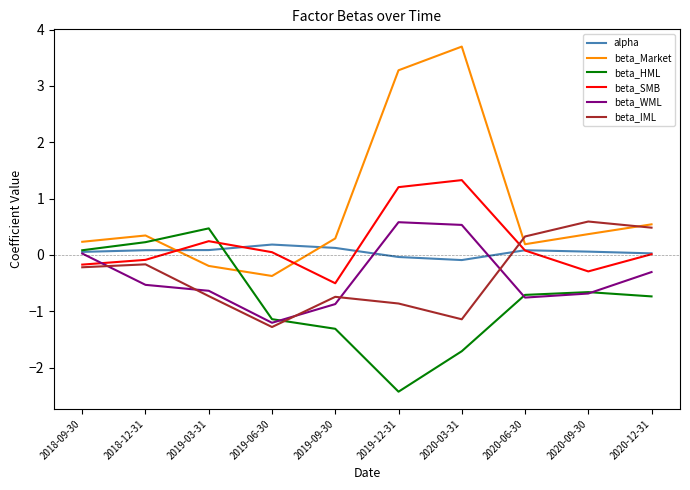

How many positive values does the beta_Market series have?

8